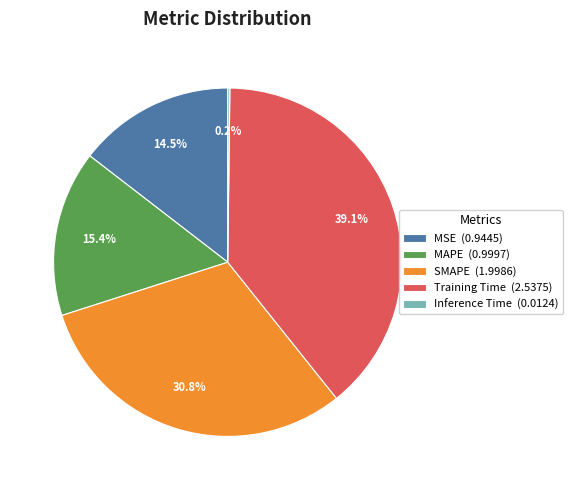

Is there any slice that represents more than half of the pie?

No